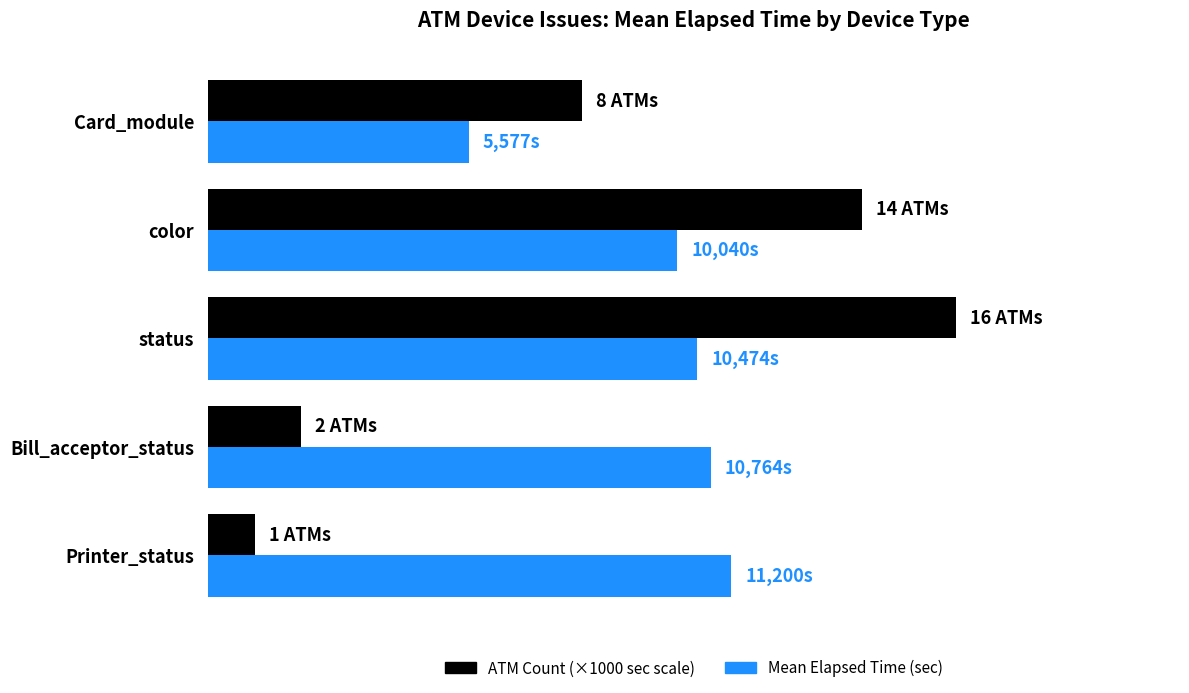

Reading left to right, list all the values displayed in this chart.

ATM Count (×1000 sec scale): 0=1000	2500=2000	5000=16000	7500=14000	10000=8000
Mean Elapsed Time (sec): 0=11200	2500=10764	5000=10474	7500=10040	10000=5577